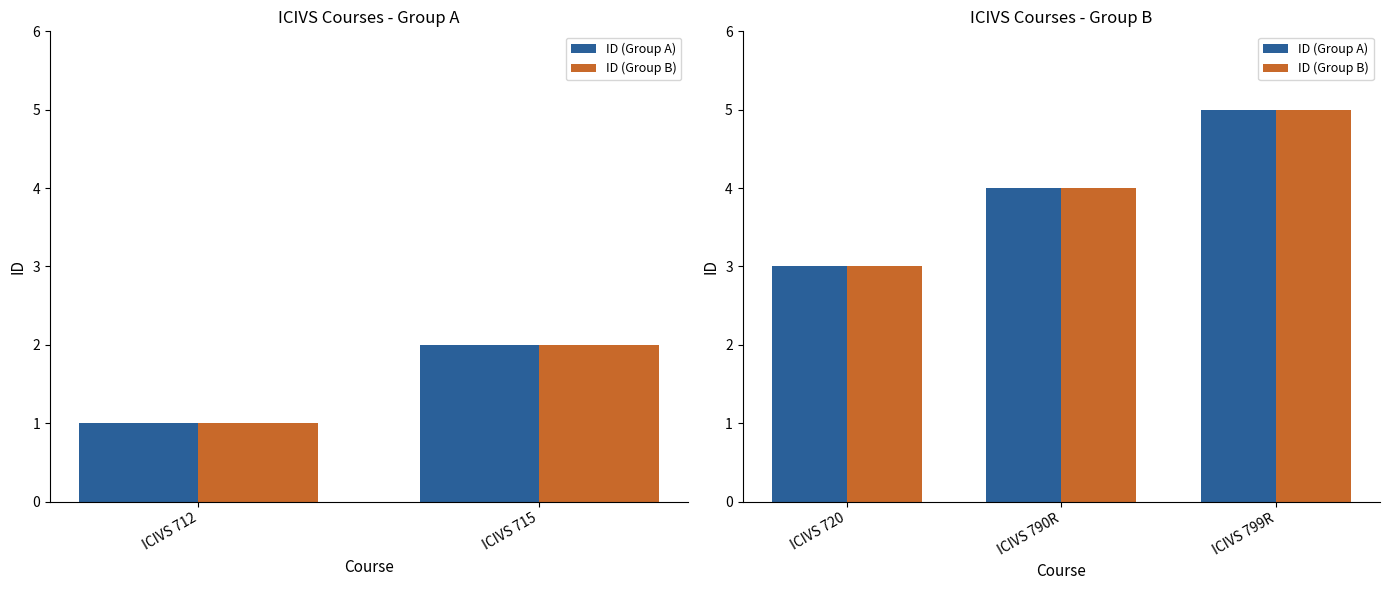

How many bars are there in each group?

2